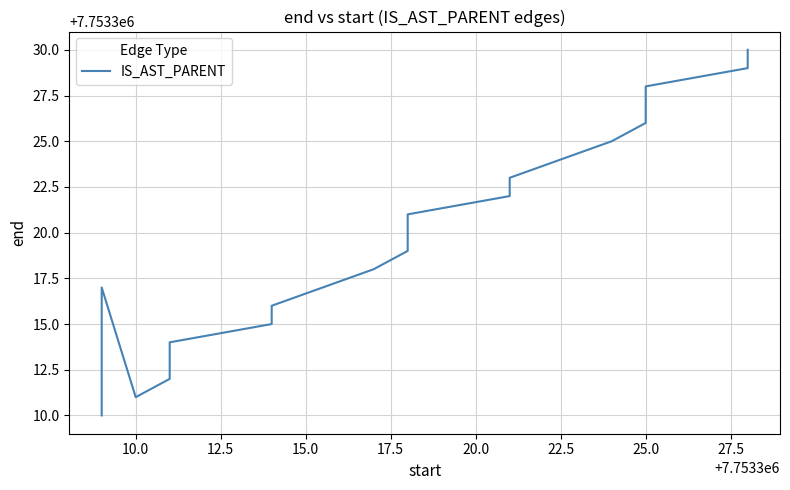

What position from the left is 17?

18